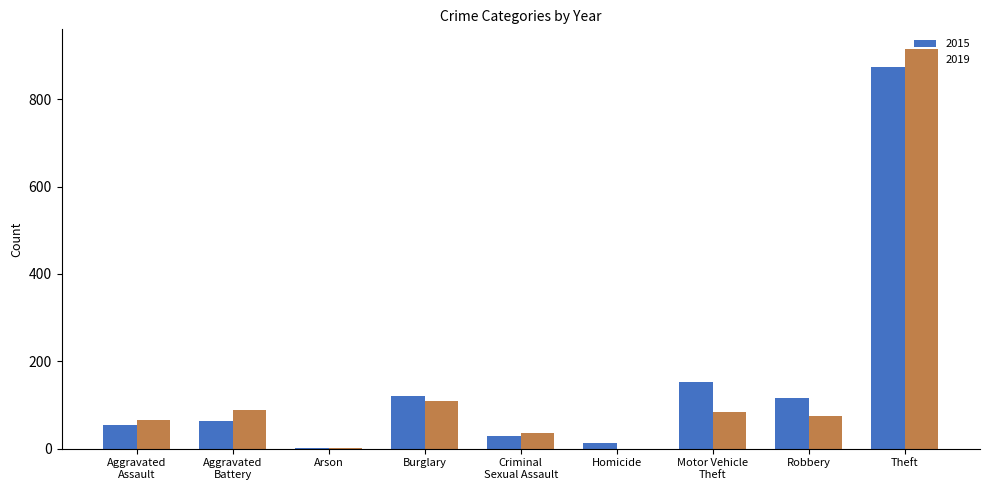

What is the highest value of the 2019 series?

914